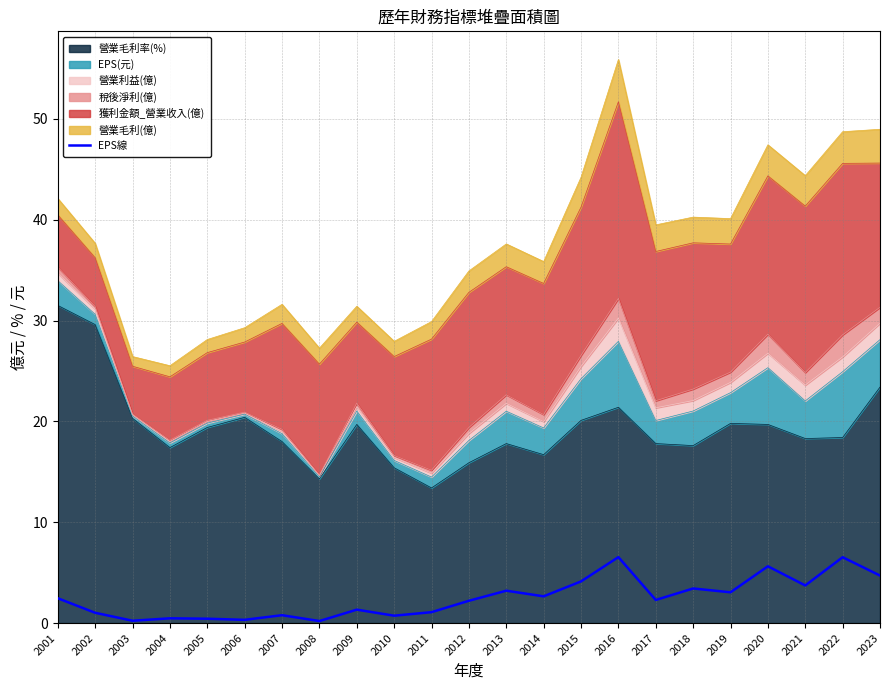

Which label corresponds to the smallest value in the chart?

2008